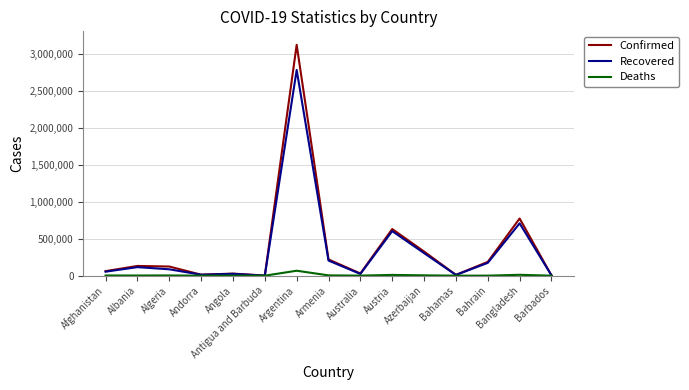

What is the approximate value of Deaths at Bahrain, to the nearest 50?

650